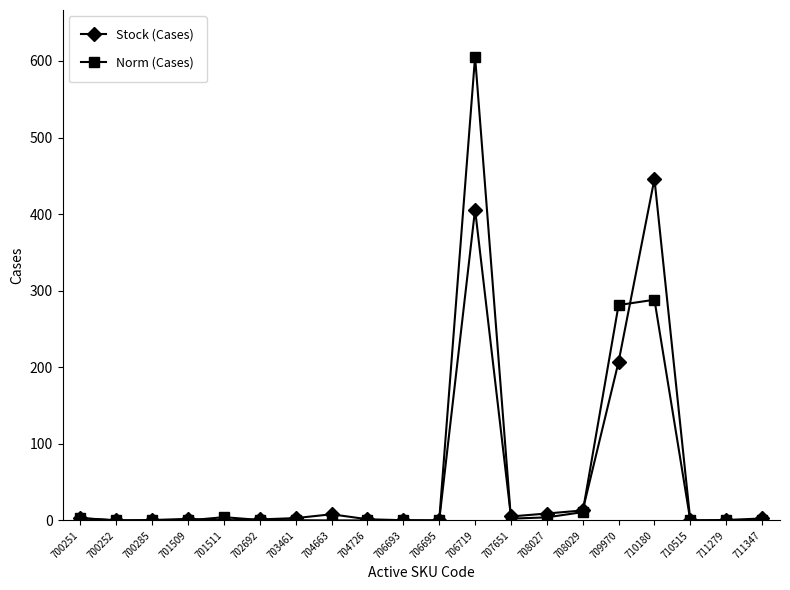

Does the chart display data point markers on the line(s)?

Yes